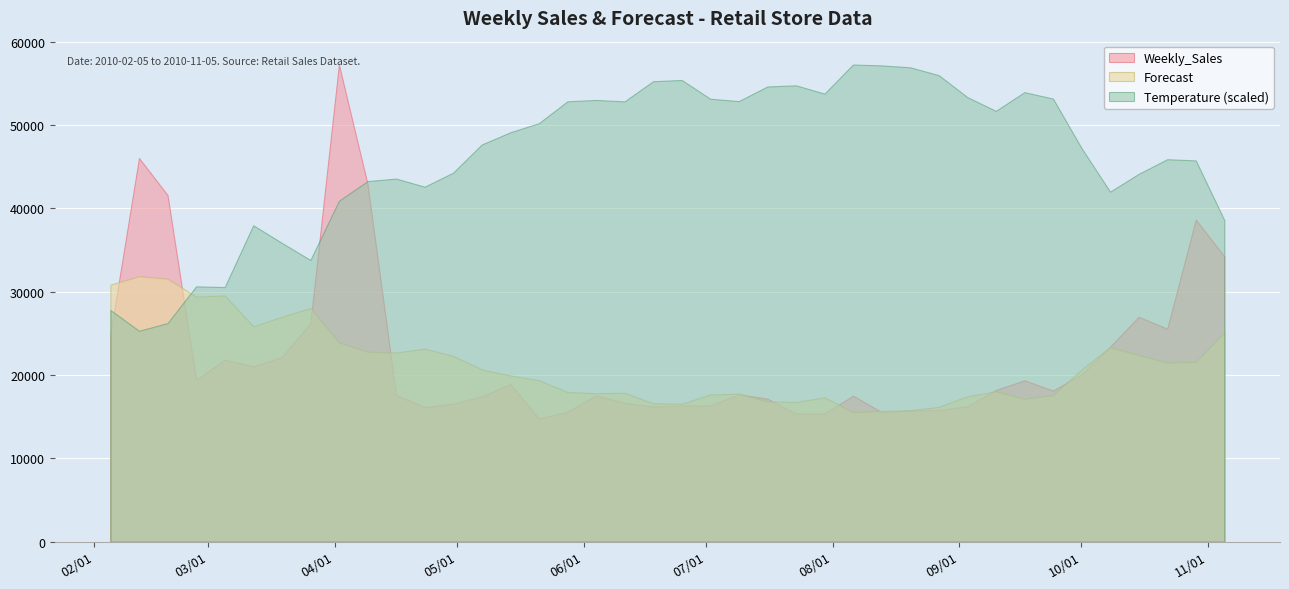

Is it true that Temperature equals 21.8 at 2010-07-23?

False